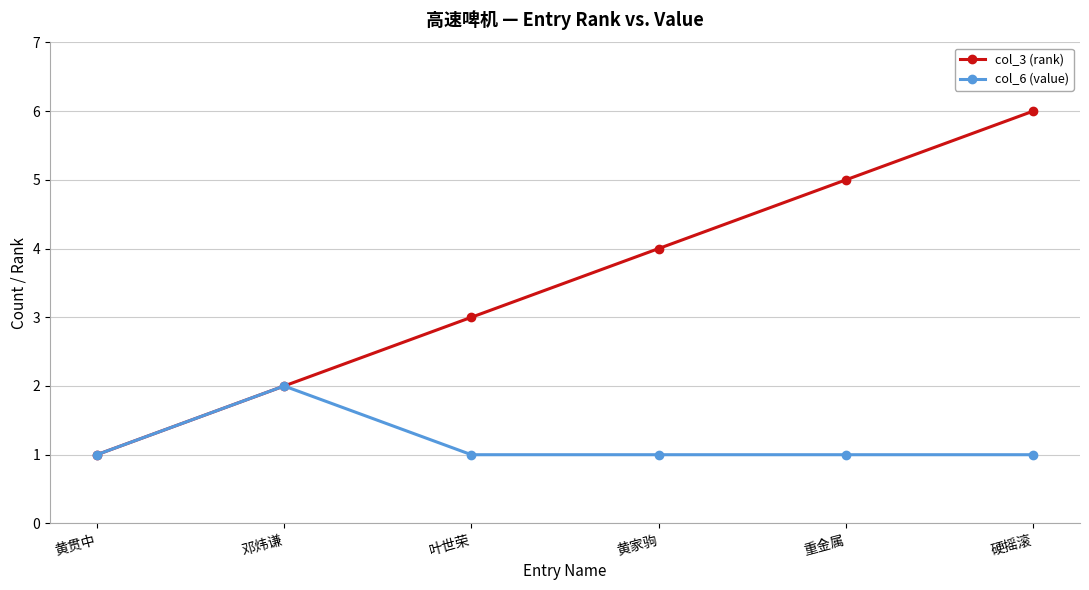

What is the difference between the maximum and minimum values in the col_6 (value) series?

1